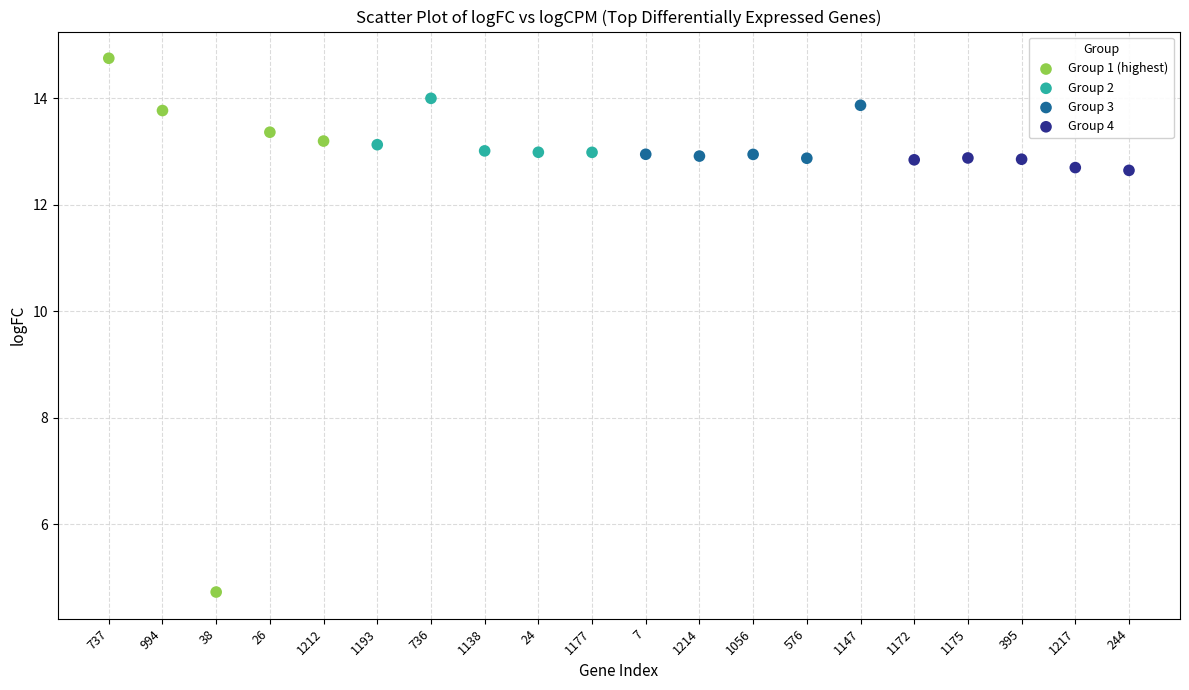

Which series reaches the minimum Y coordinate?

Group 1 (highest)